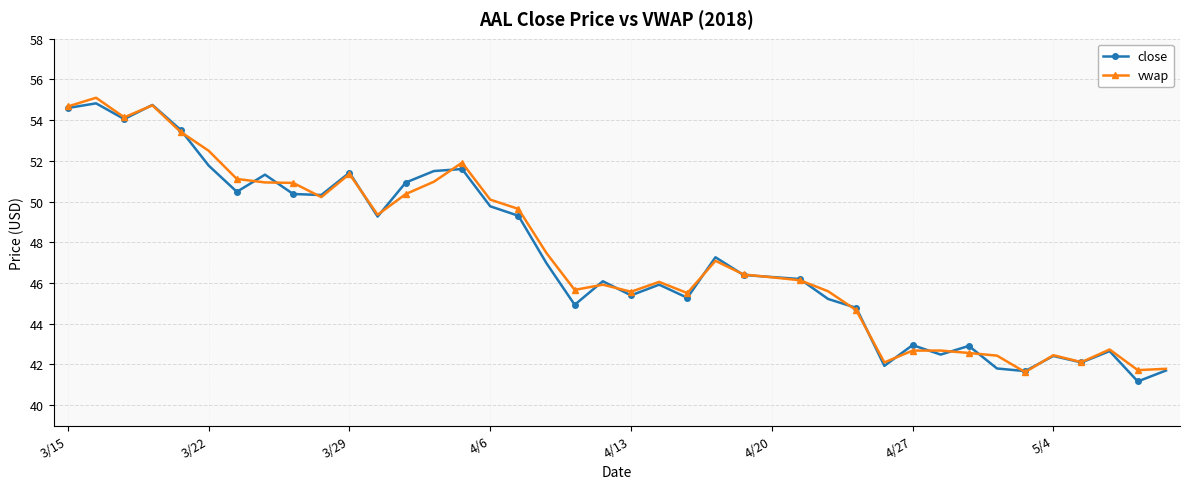

What is the minimum value for close?

41.2